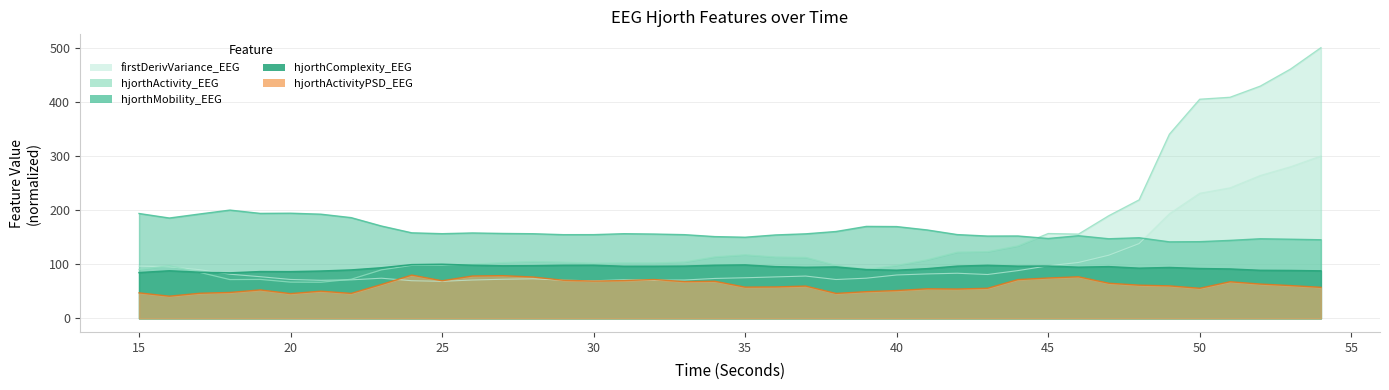

What is the value of the firstDerivVariance_EEG point at the 8th from the left?

71.2